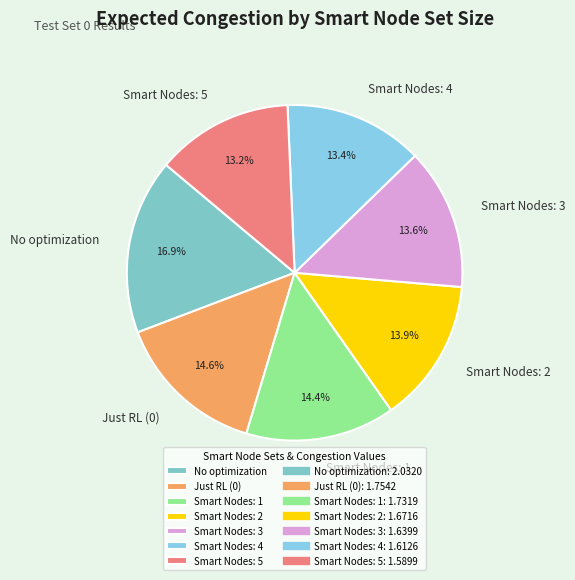

What percentage do Smart Nodes: 4 and No optimization together represent?

30.3%